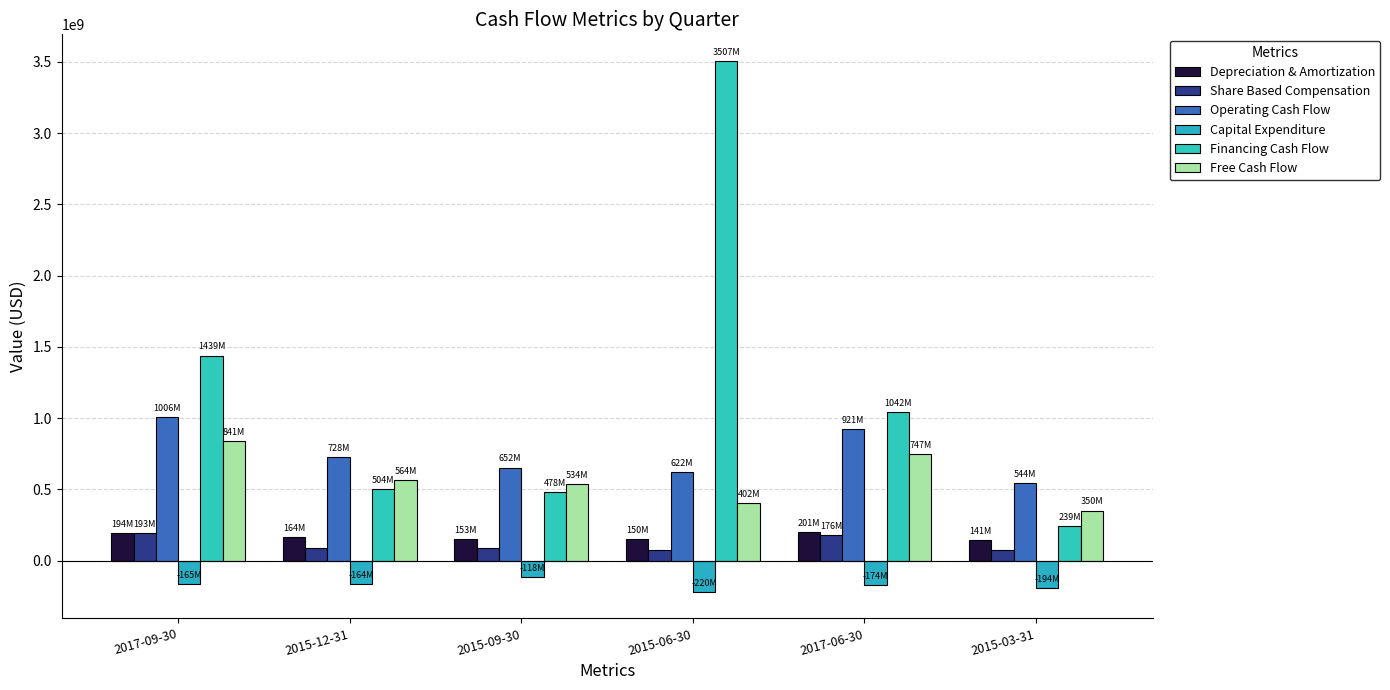

How many groups of bars are there?

6